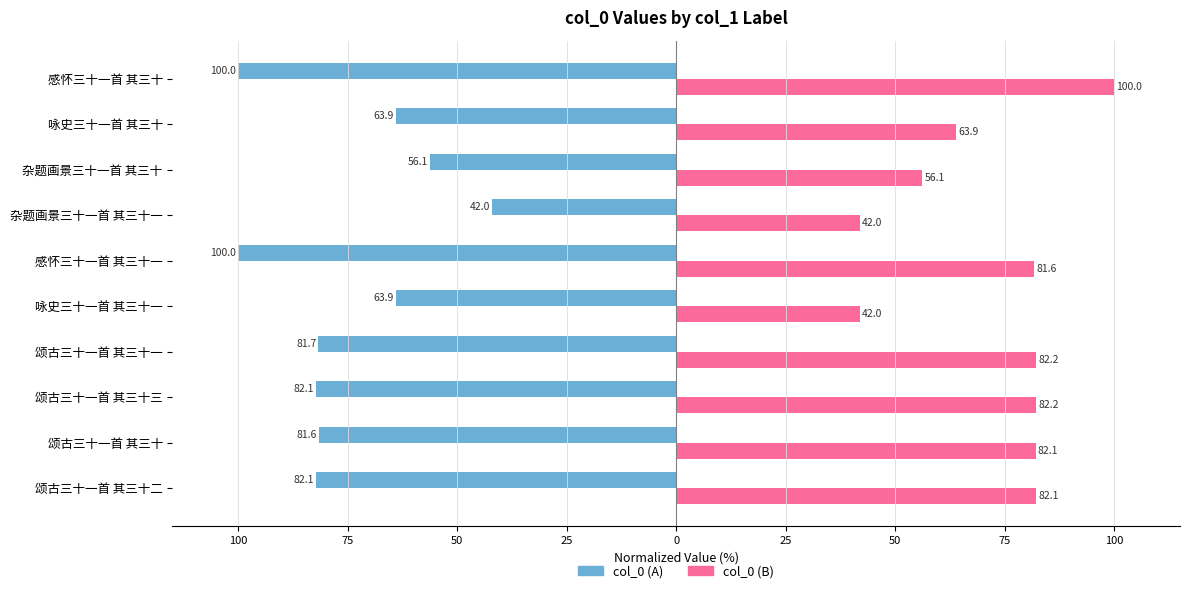

What are all the series names shown in the legend?

col_0 (A), col_0 (B)